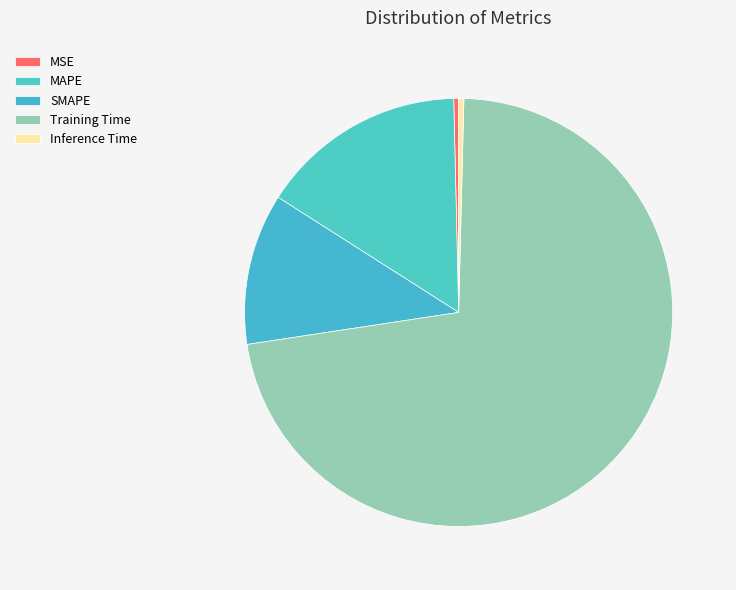

To the nearest percent, what is the average slice percentage?

20%